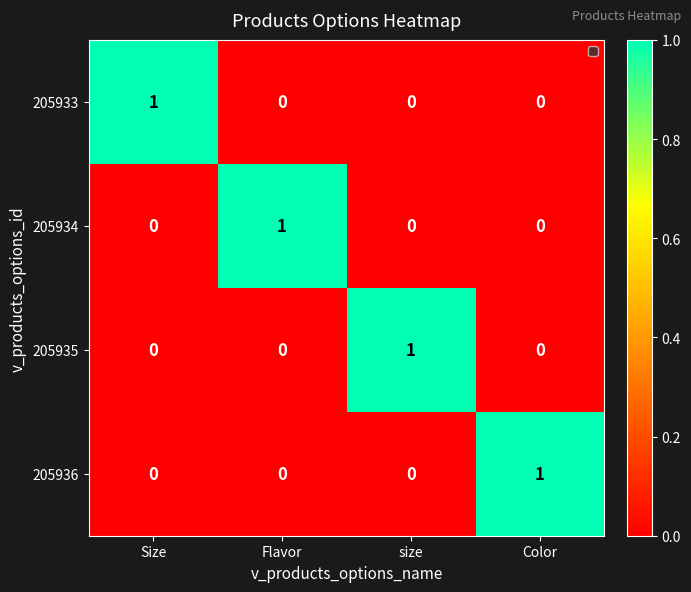

How many 205936 values are between 0 and 1?

4